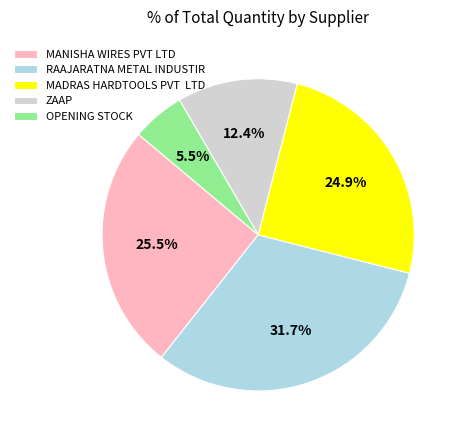

Combined, what portion of the pie is ZAAP and OPENING STOCK?

17.9%